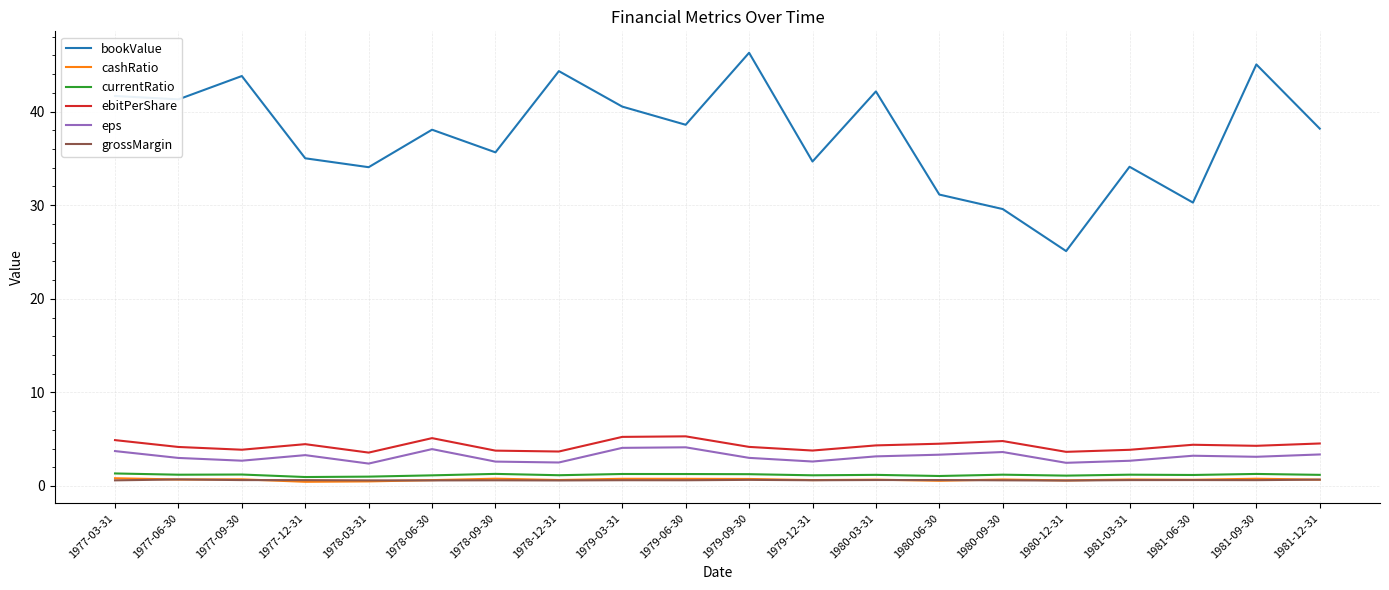

Which series has the largest range (max minus min)?

bookValue